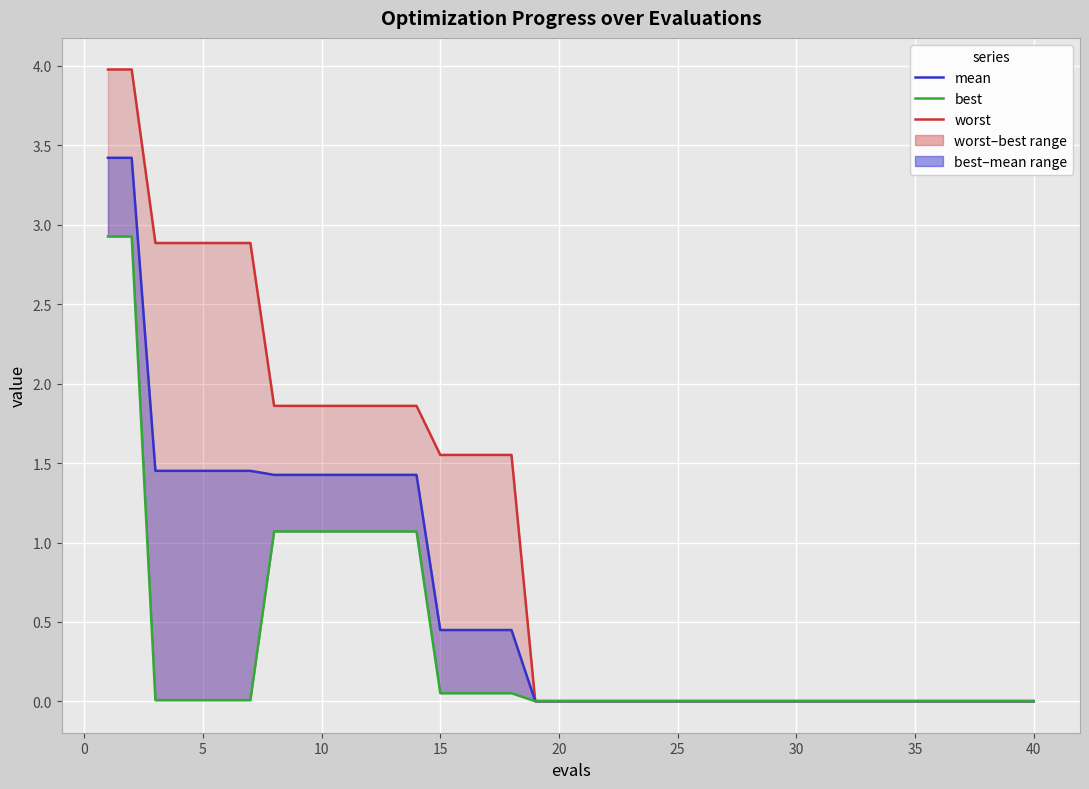

Rank the series at 35 from highest to lowest value.

worst, mean, best